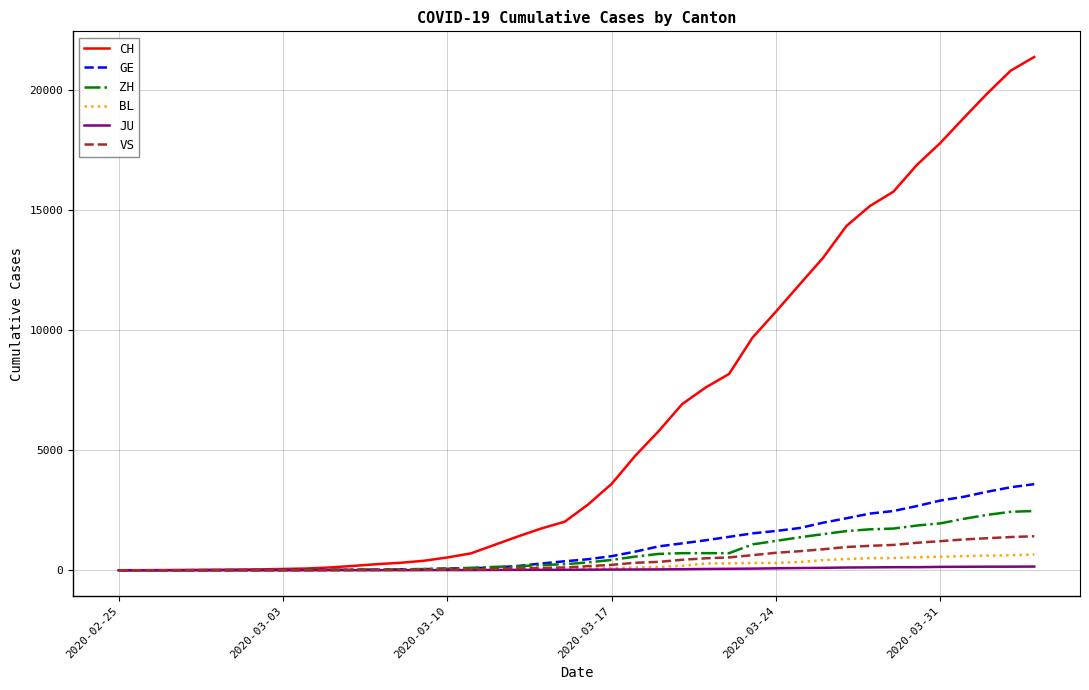

What is the maximum value for ZH?

2467